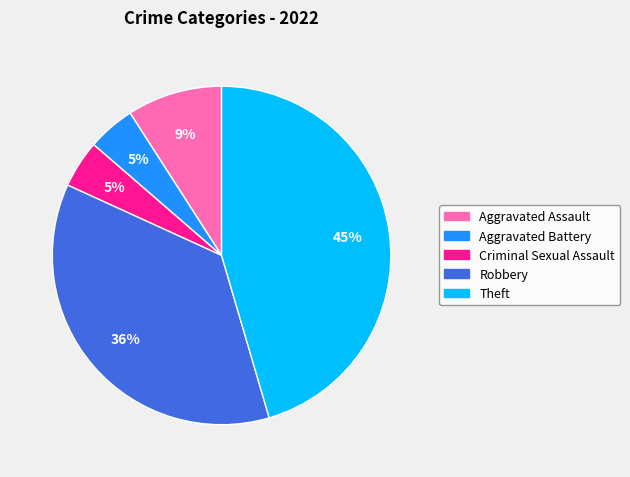

The Theft slice represents 37% of the pie. True or false?

False